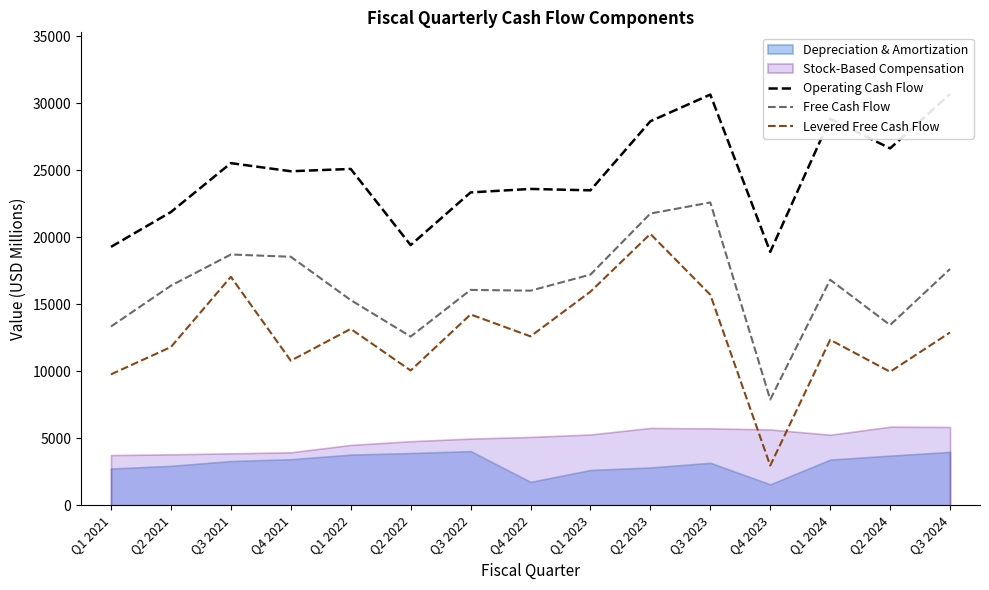

In Levered Free Cash Flow, how many points are higher than both neighbors (excluding endpoints)?

5